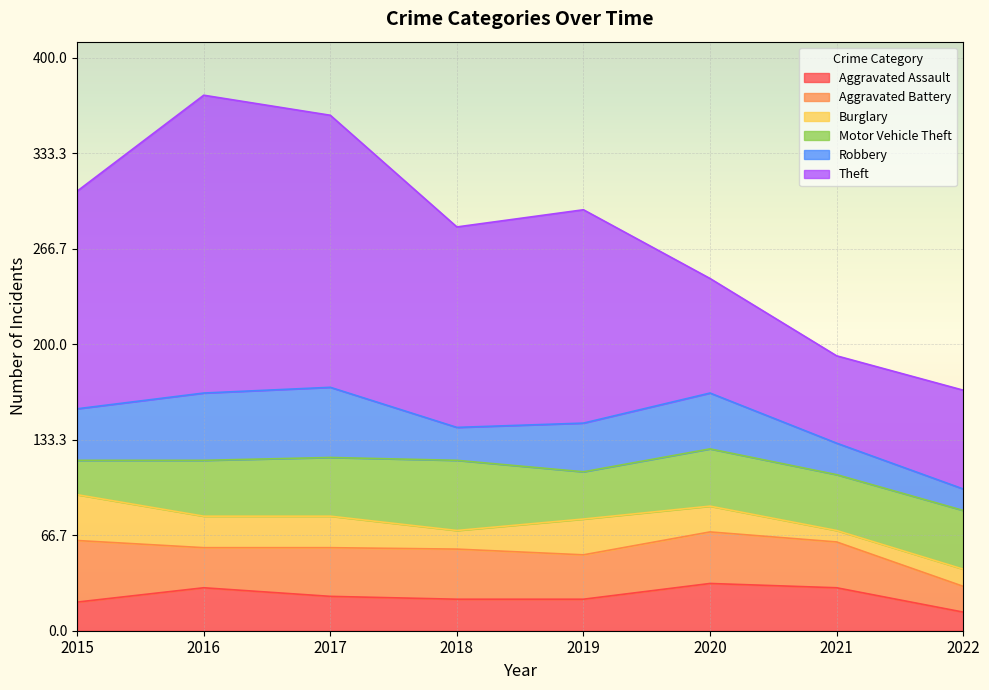

What is the value of the Theft point at the 7th from the left?

61